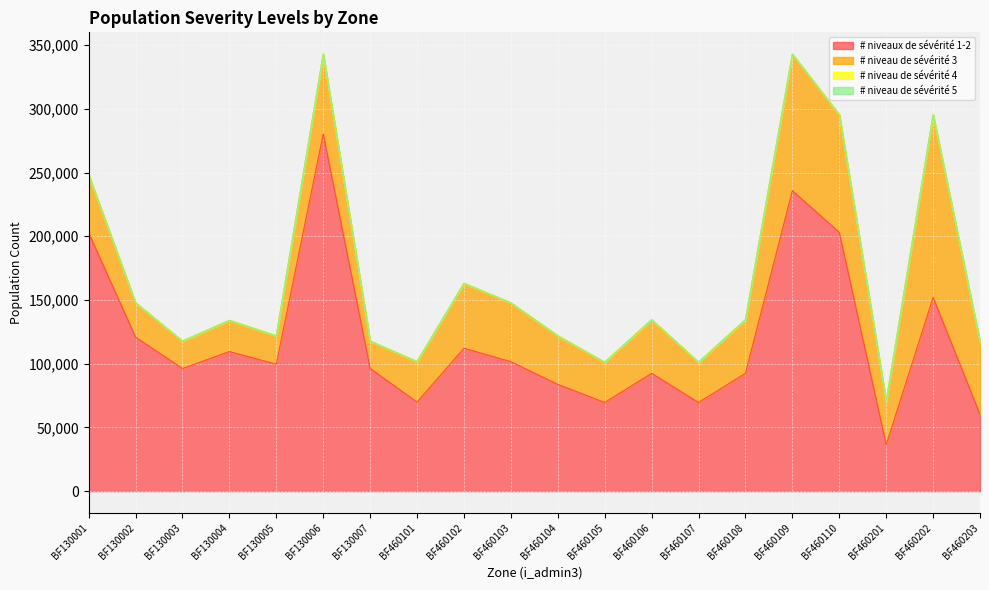

Where is # niveau de sévérité 4 nearest to the value 0?

BF130001